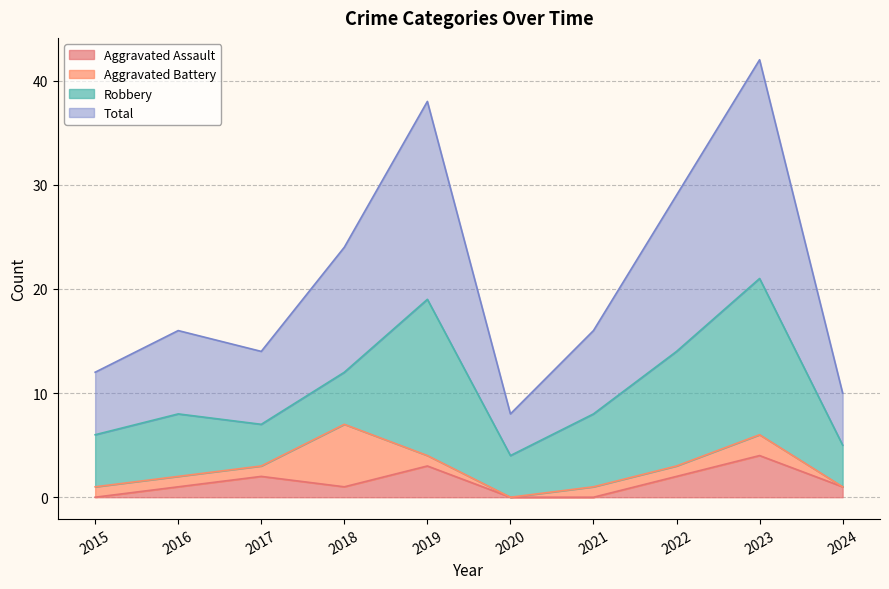

What is the difference between the highest and lowest values at 2015?

12